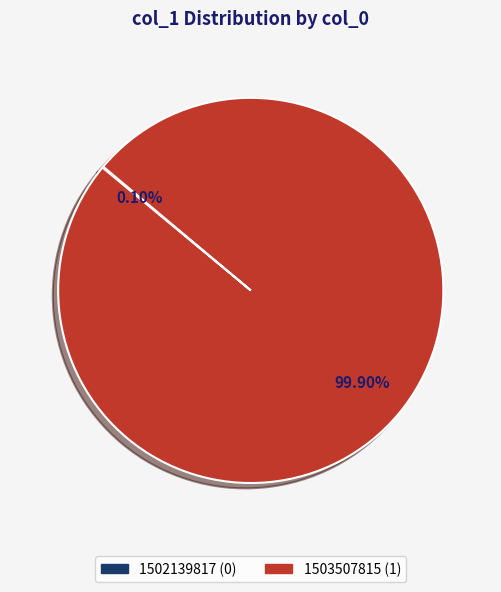

What is the majority slice?

1503507815